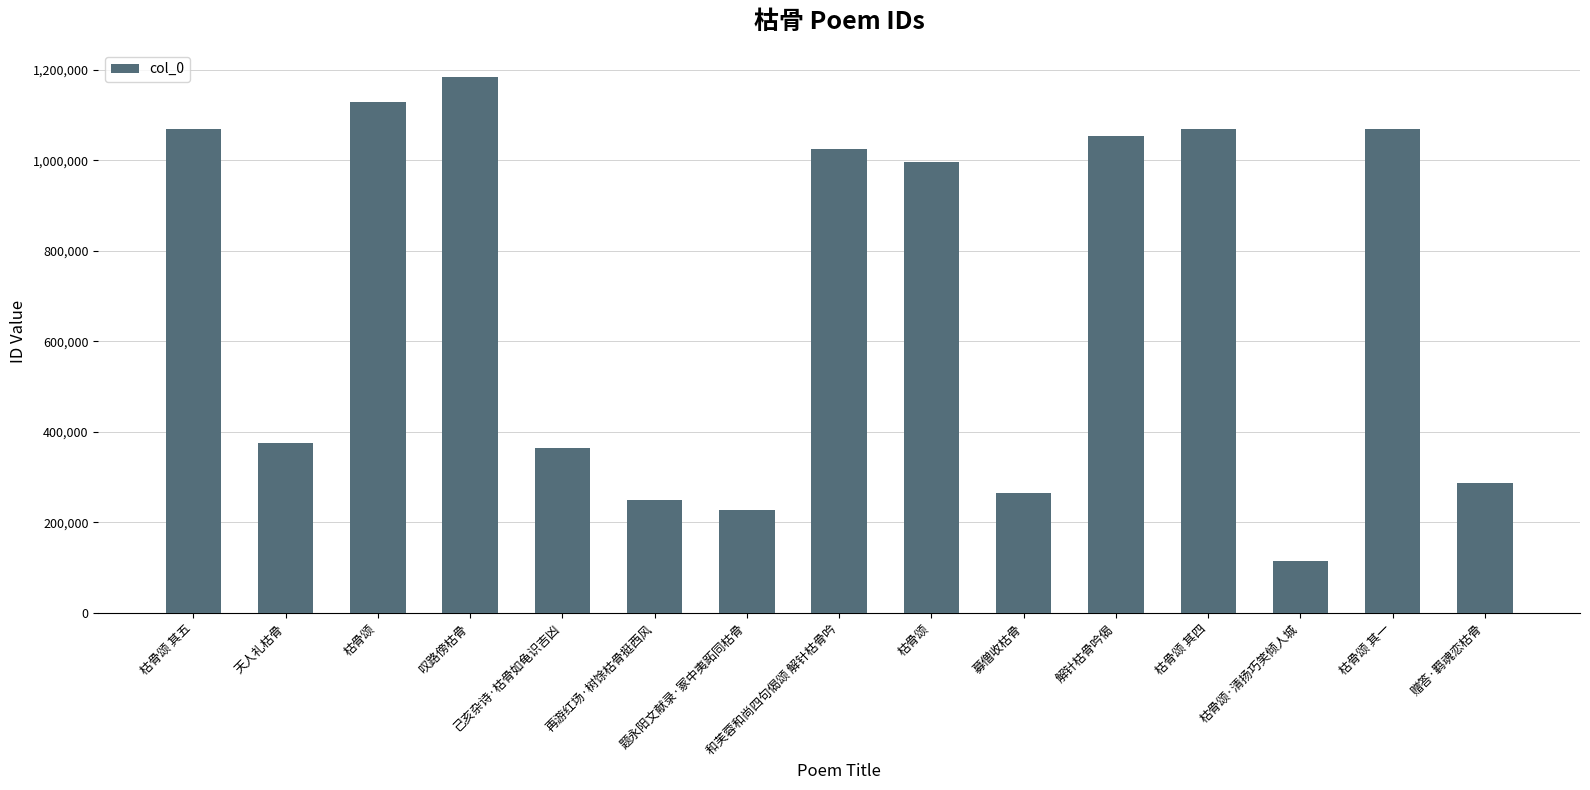

Does the chart contain any negative values?

No